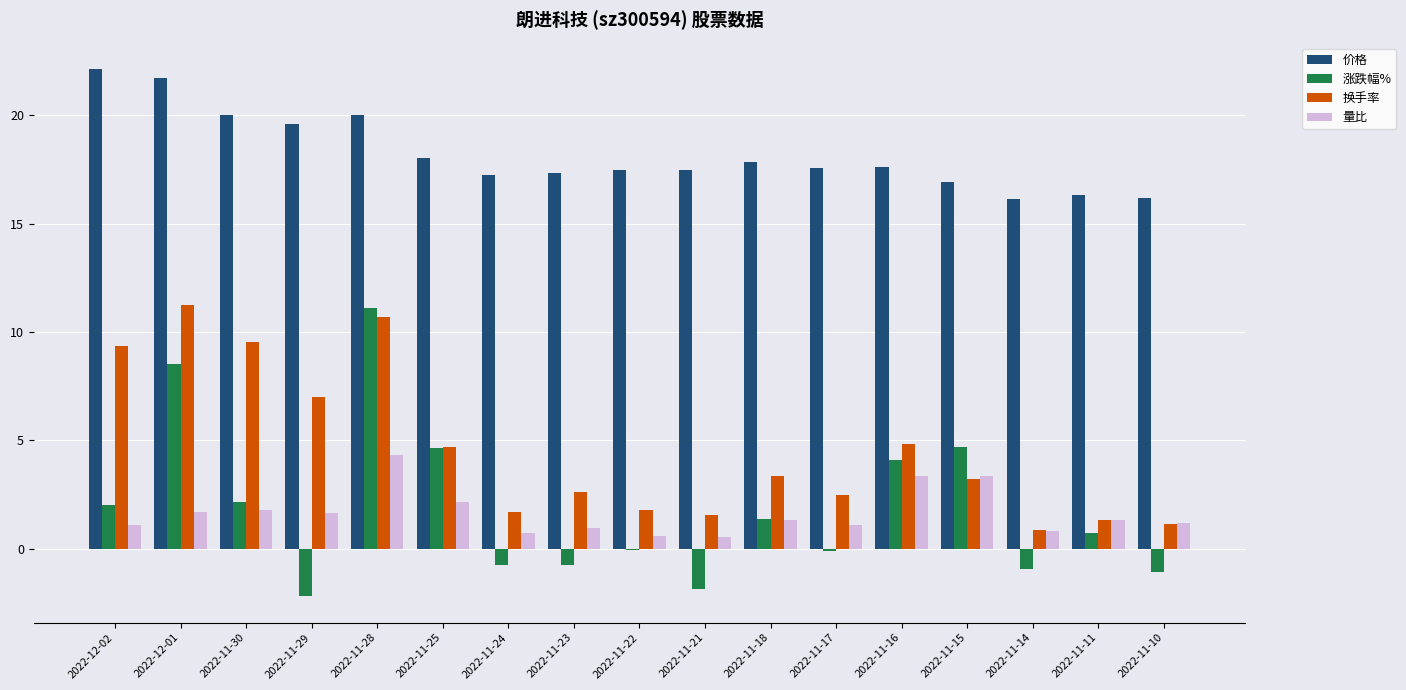

Is it true that 换手率 equals 11.2 at 2022-12-01?

True